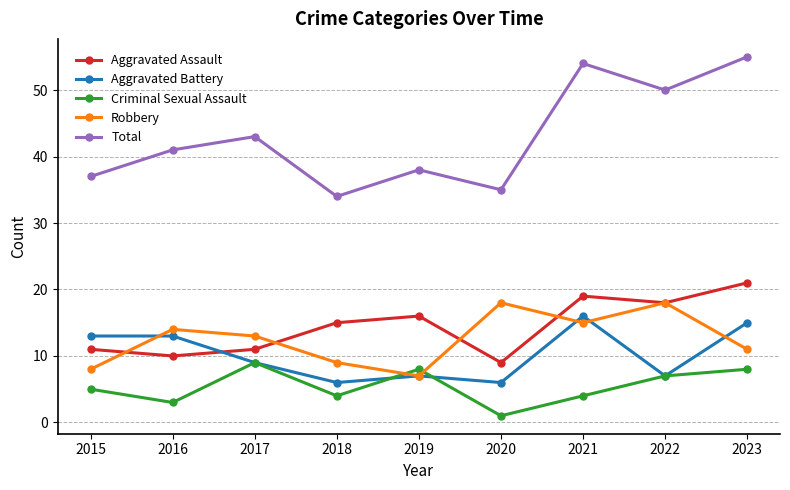

What is the value of the Aggravated Battery point at the 2nd from the left?

13